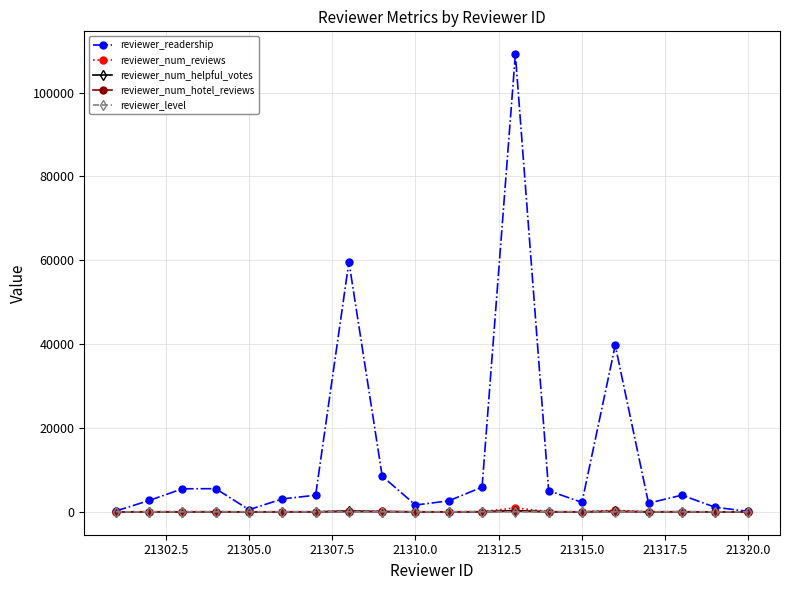

How many data points does each series have?

20